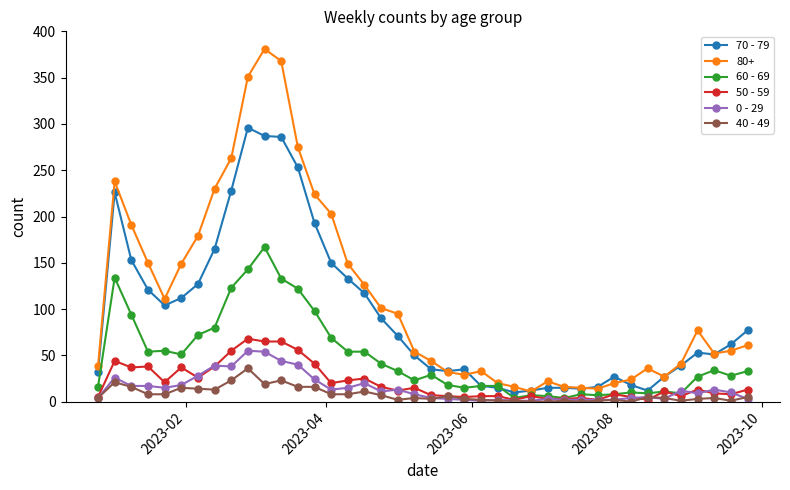

True or false: 40 - 49 has more than 1 interior local peaks.

True